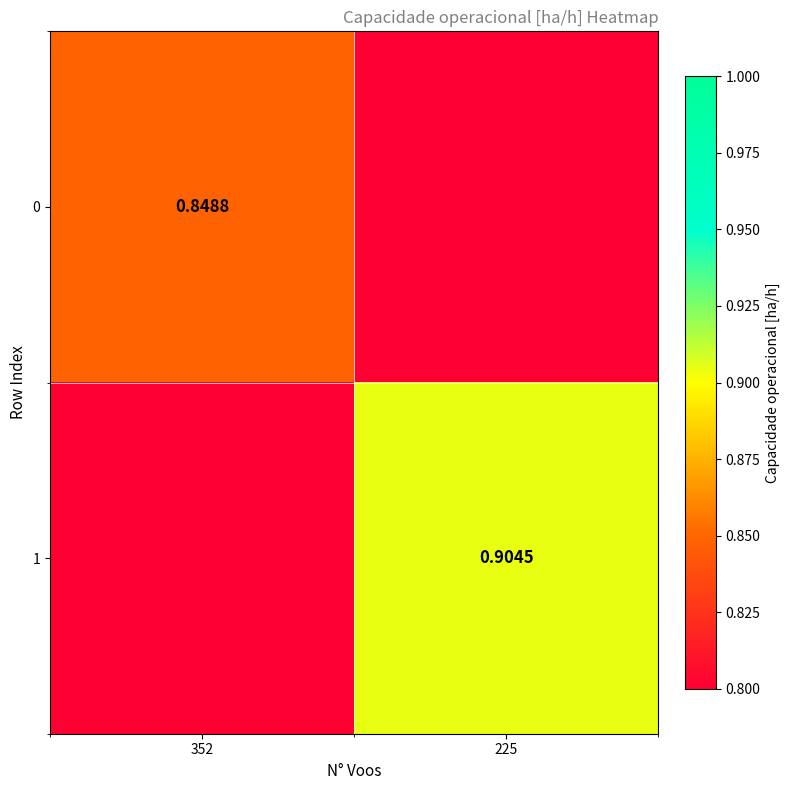

Is the value of 1 at 225 greater than the value of 0 at 352?

Yes